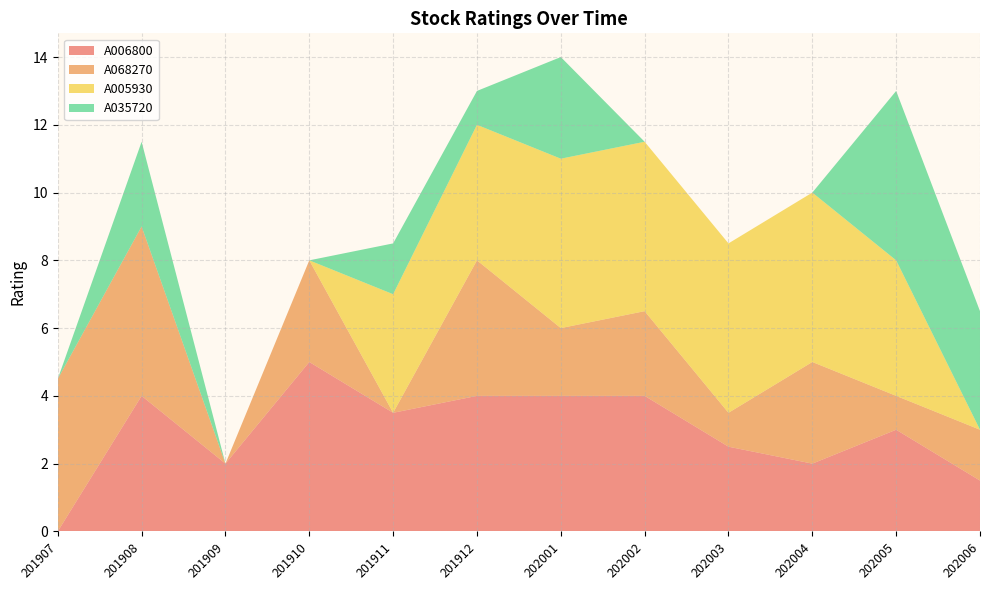

Reading left to right, list all the values displayed in this chart.

A006800: 201907=0.0	201908=4.0	201909=2.0	201910=5.0	201911=3.5	201912=4.0	202001=4.0	202002=4.0	202003=2.5	202004=2.0	202005=3.0	202006=1.5
A068270: 201907=4.5	201908=5.0	201909=0.0	201910=3.0	201911=0.0	201912=4.0	202001=2.0	202002=2.5	202003=1.0	202004=3.0	202005=1.0	202006=1.5
A005930: 201907=0.0	201908=0.0	201909=0.0	201910=0.0	201911=3.5	201912=4.0	202001=5.0	202002=5.0	202003=5.0	202004=5.0	202005=4.0	202006=0.0
A035720: 201907=0.0	201908=2.5	201909=0.0	201910=0.0	201911=1.5	201912=1.0	202001=3.0	202002=0.0	202003=0.0	202004=0.0	202005=5.0	202006=3.5